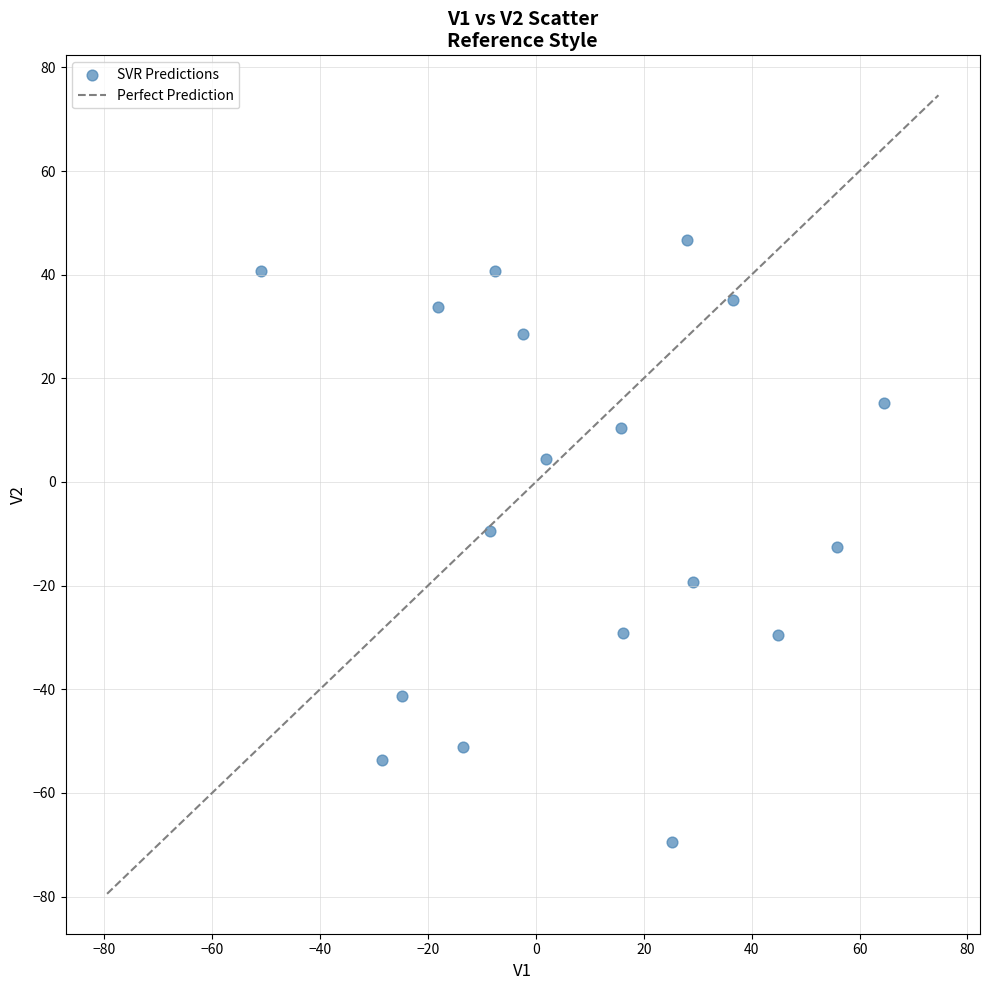

What is the range of X values (max minus min)?

115.6